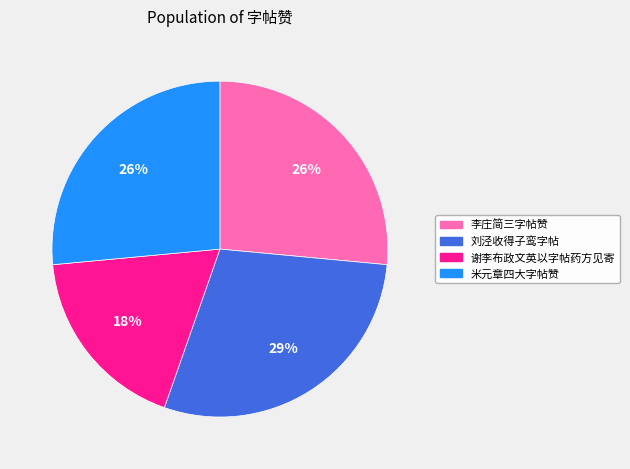

How many segments does this pie chart have?

4